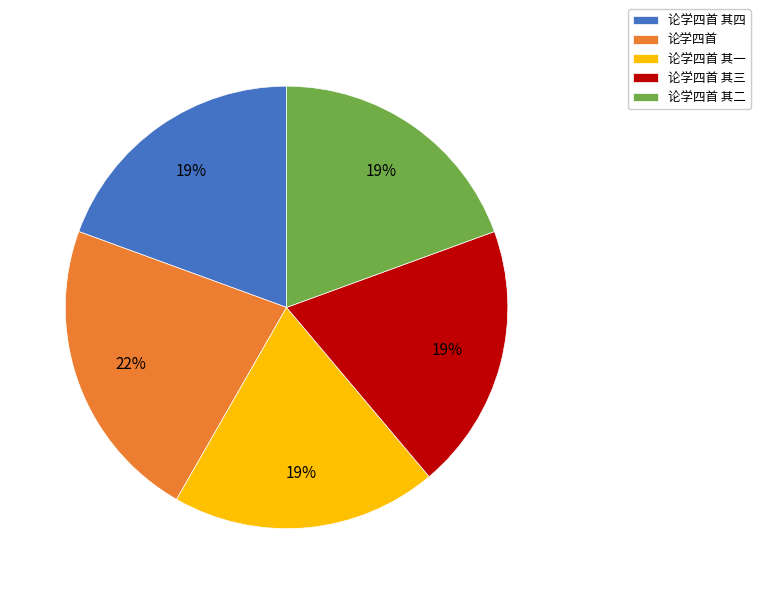

What percentage is the 论学四首 其一 slice, to the nearest percent?

19%